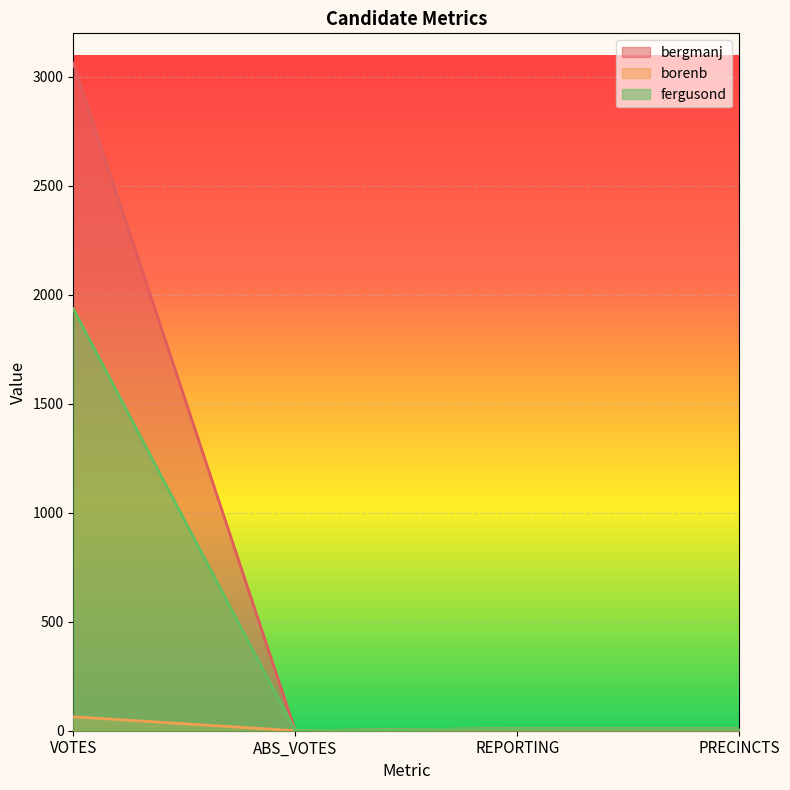

Where does the bergmanj series first go above 9?

VOTES